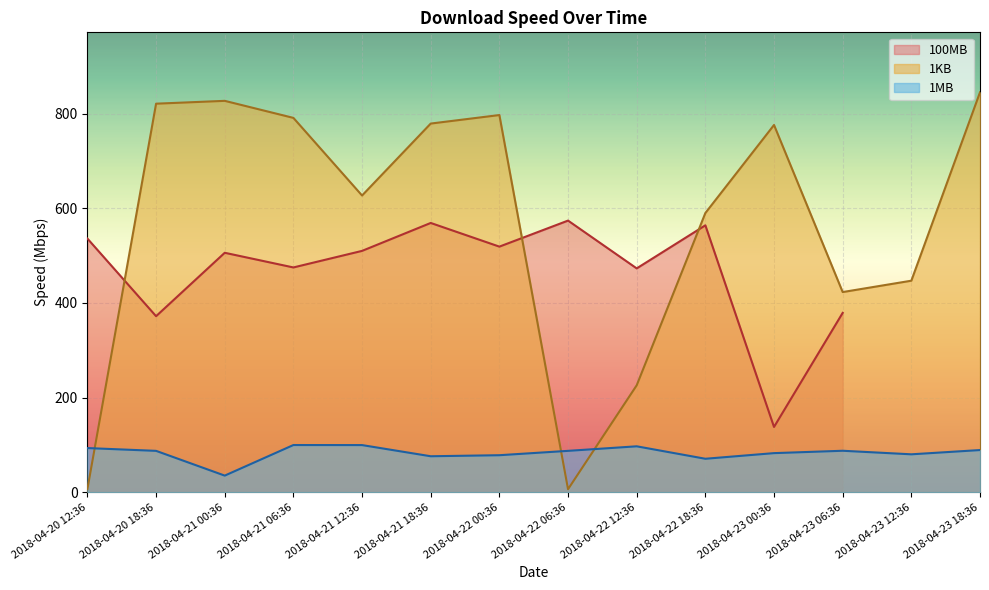

Is the value of 1MB at 2018-04-20 12:36 greater than the value of 1KB at 2018-04-23 00:36?

No